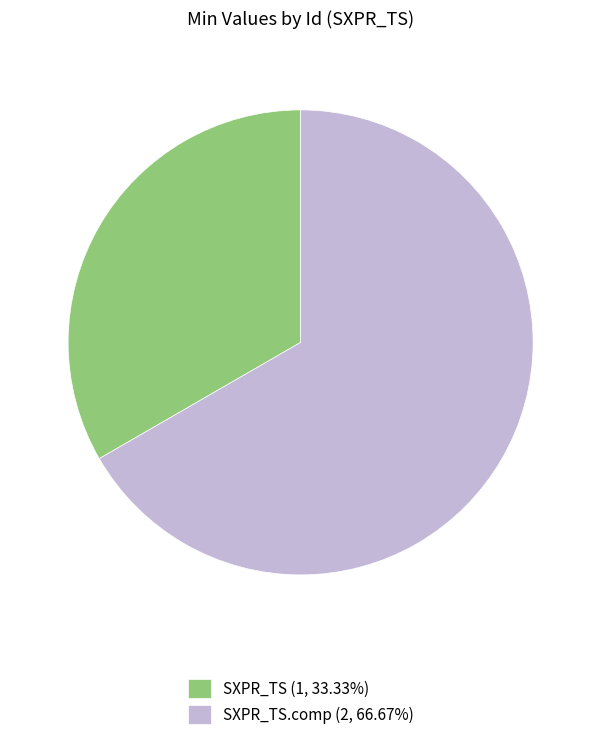

What is the ratio of the value at SXPR_TS (1, 33.33%) to the value at SXPR_TS.comp (2, 66.67%)?

0.5